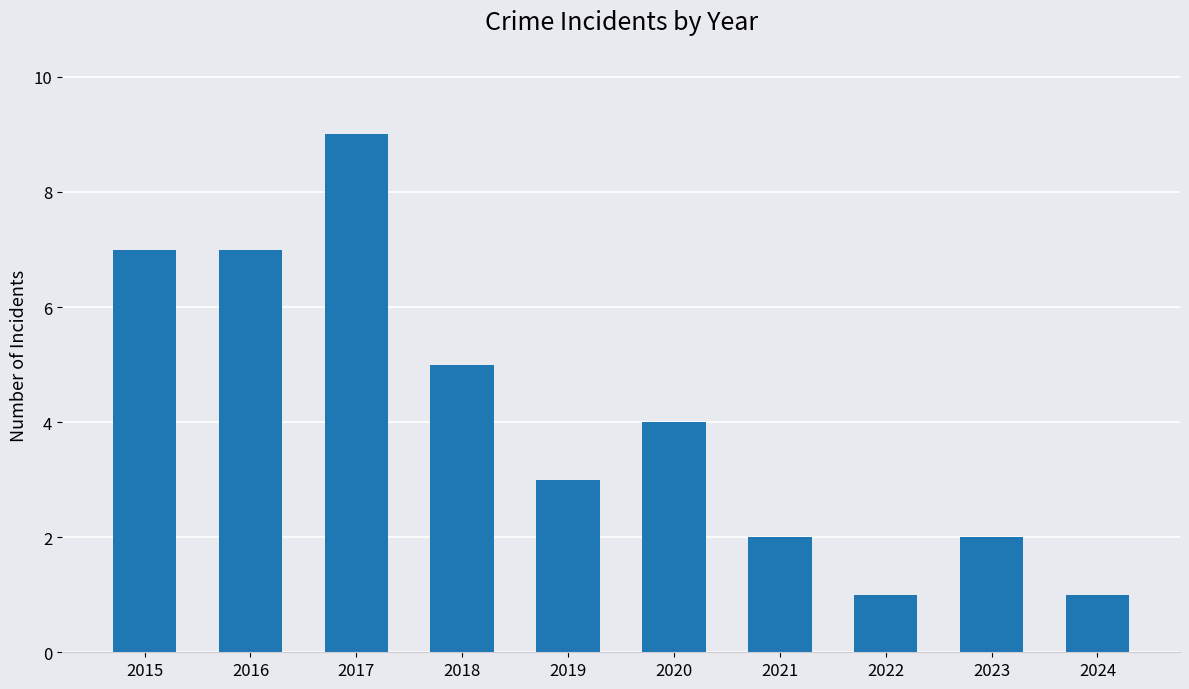

The value at 2017 is 14. True or false?

False